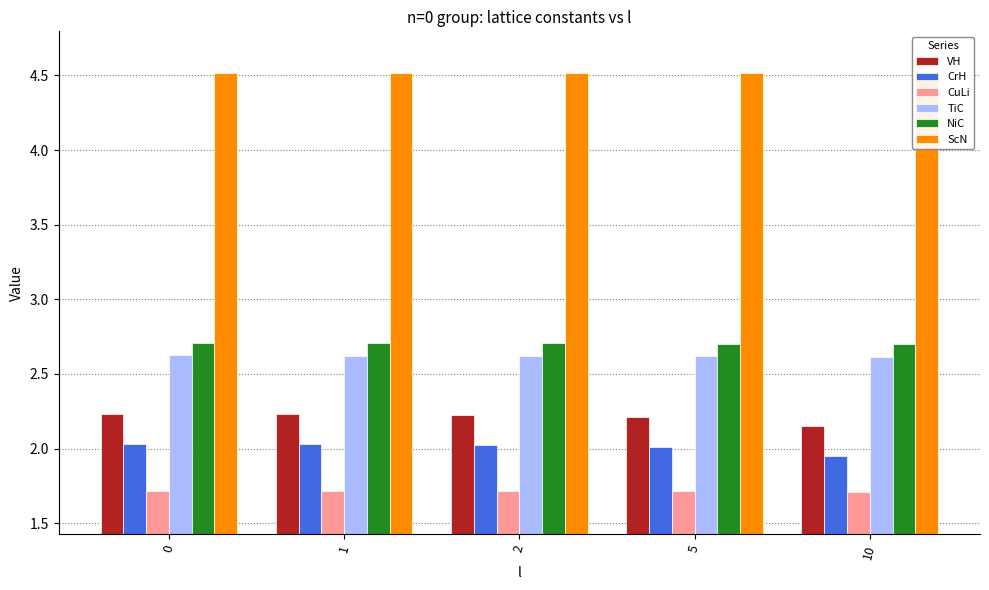

What is the approximate value of CrH at 10?

1.9